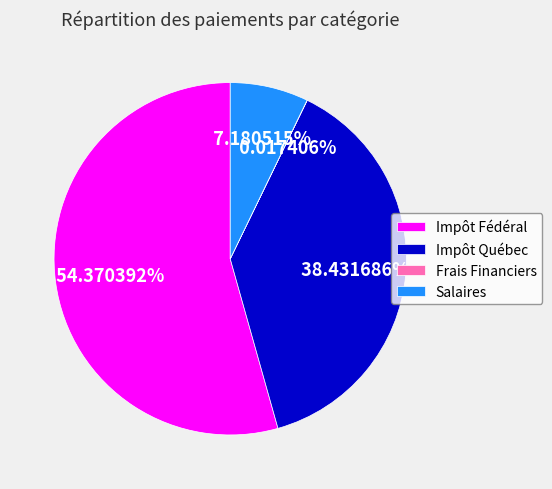

Approximately how many times larger is the value at Salaires compared to Impôt Québec?

0.2